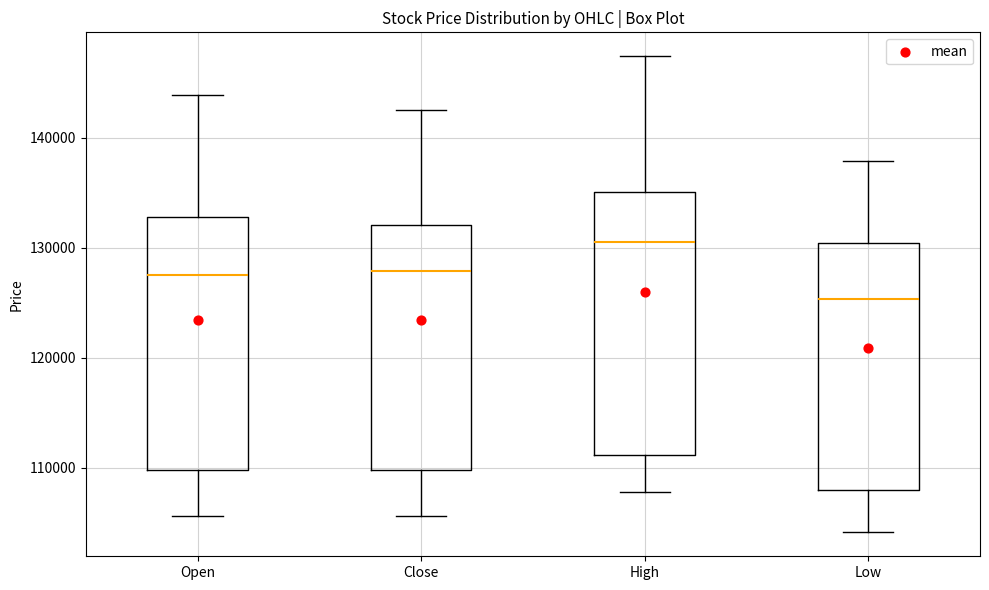

Reading left to right, read every box against the y-axis: the position of its median line, the range the box covers, and the ends of its whiskers. The values are not printed on the chart, so give them approximately, as read against the axis.

Open: median 128000, box 110000 to 133000, whiskers 106000 to 144000
Close: median 128000, box 110000 to 132000, whiskers 106000 to 143000
High: median 131000, box 111000 to 135000, whiskers 108000 to 147000
Low: median 125000, box 108000 to 130000, whiskers 104000 to 138000